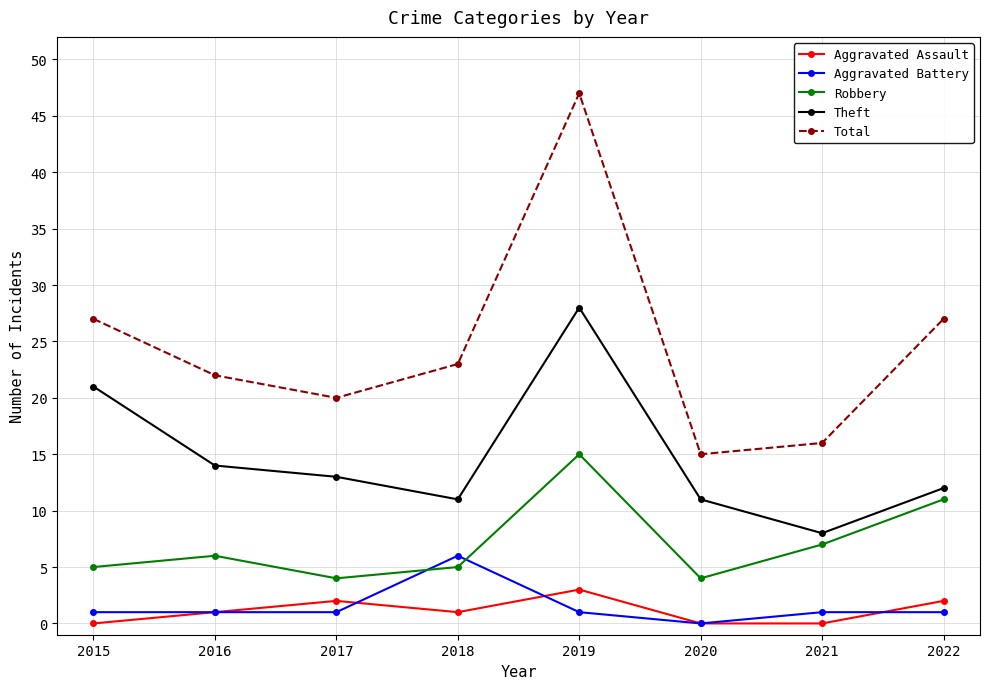

Does the chart have visible grid lines?

Yes